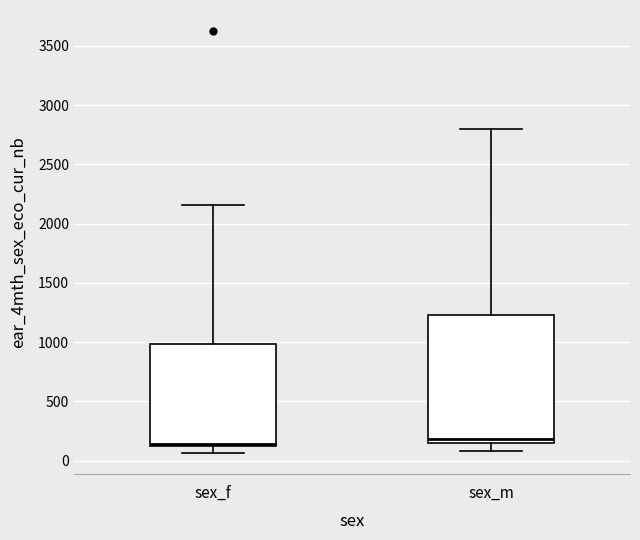

Where is the upper edge of the box for sex_m on the y-axis? The values are not printed on the chart, so give them approximately, as read against the axis.

1250